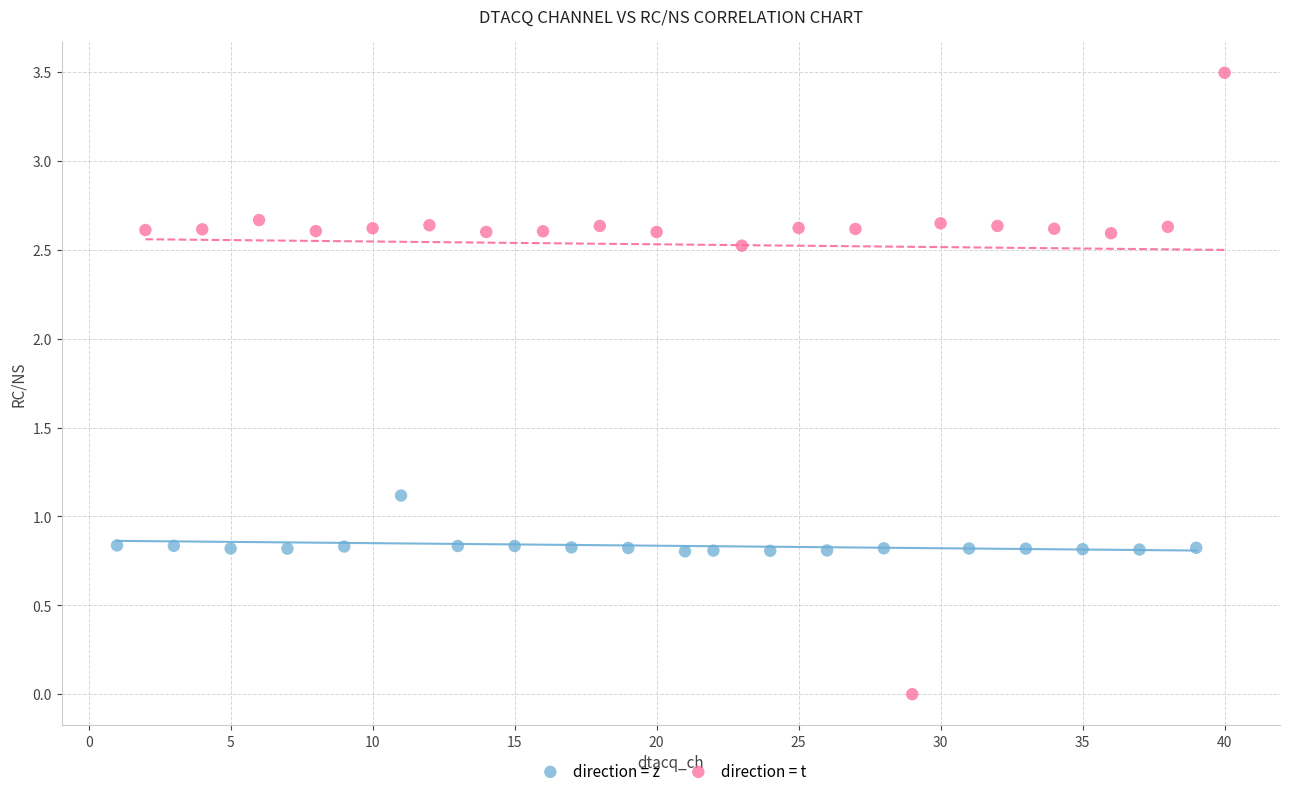

What are all the series names shown in the legend?

direction = z, direction = t